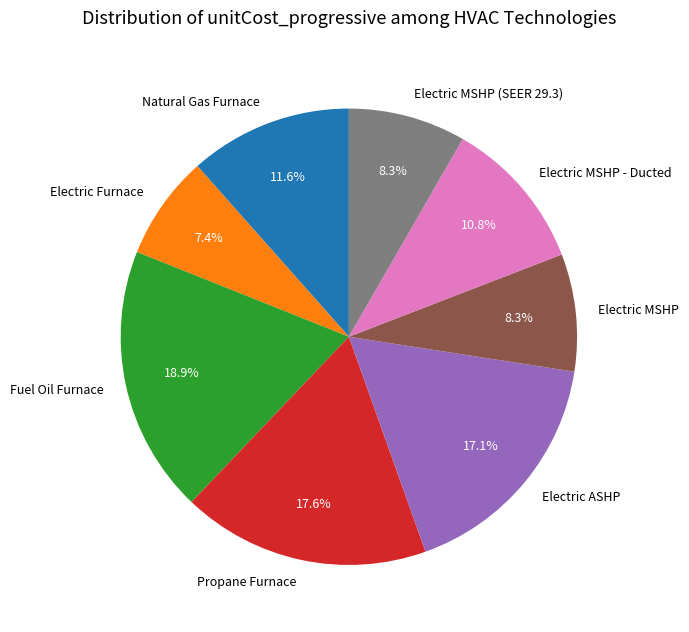

Count the number of slices in the pie.

8